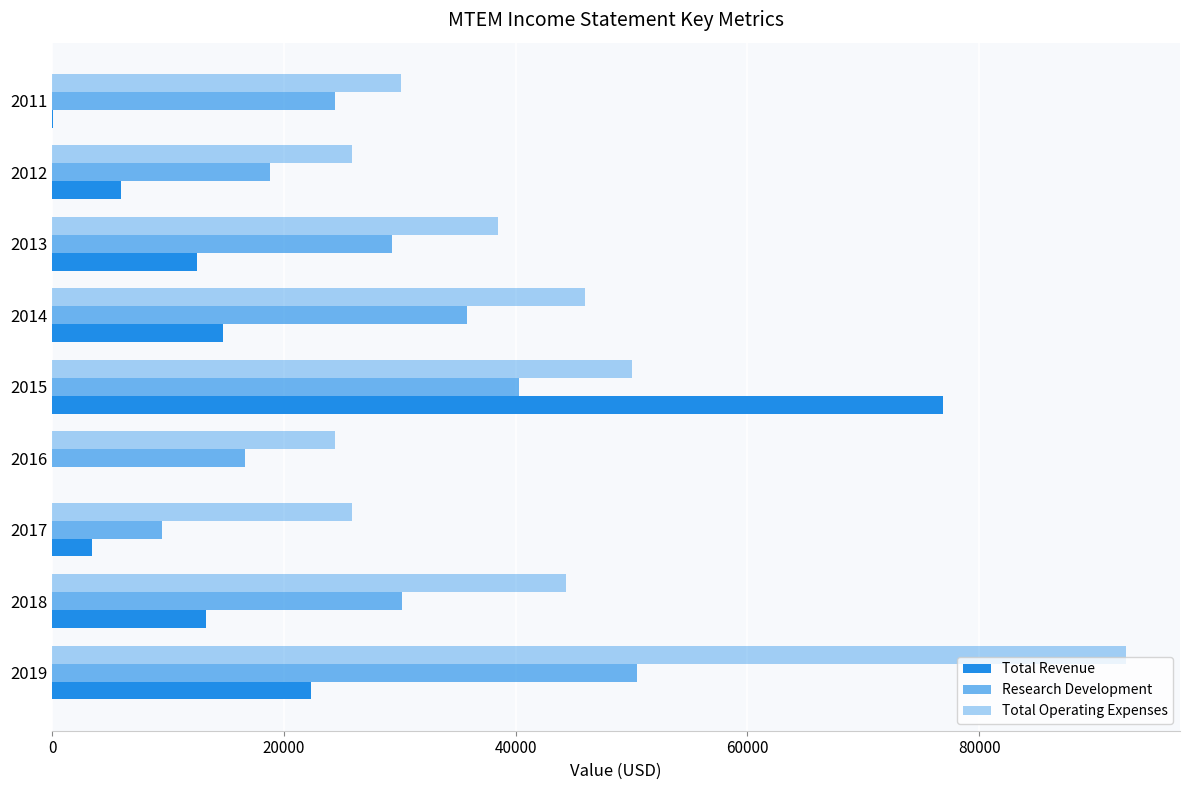

Rank the series by their average value, from highest to lowest.

Total Operating Expenses, Research Development, Total Revenue